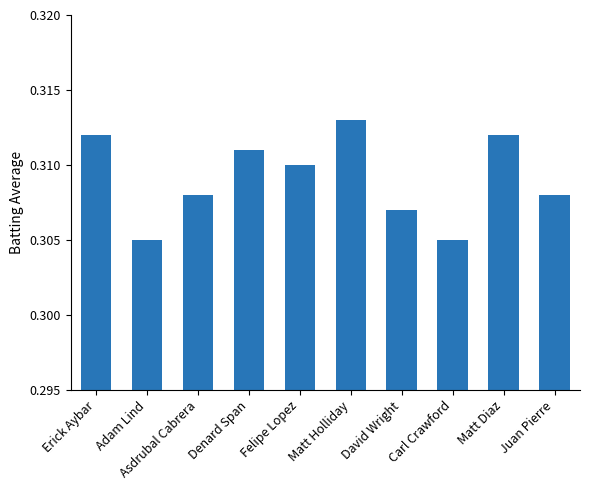

What is the sum of all values?

3.1